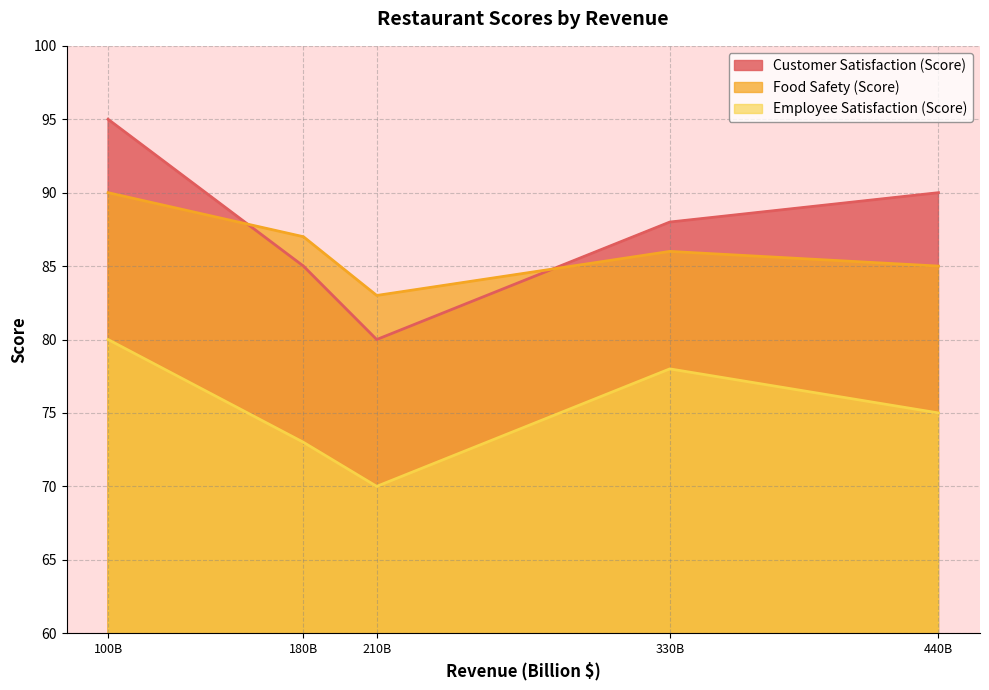

True or false: Food Safety (Score) and Employee Satisfaction (Score) cross at least once.

False